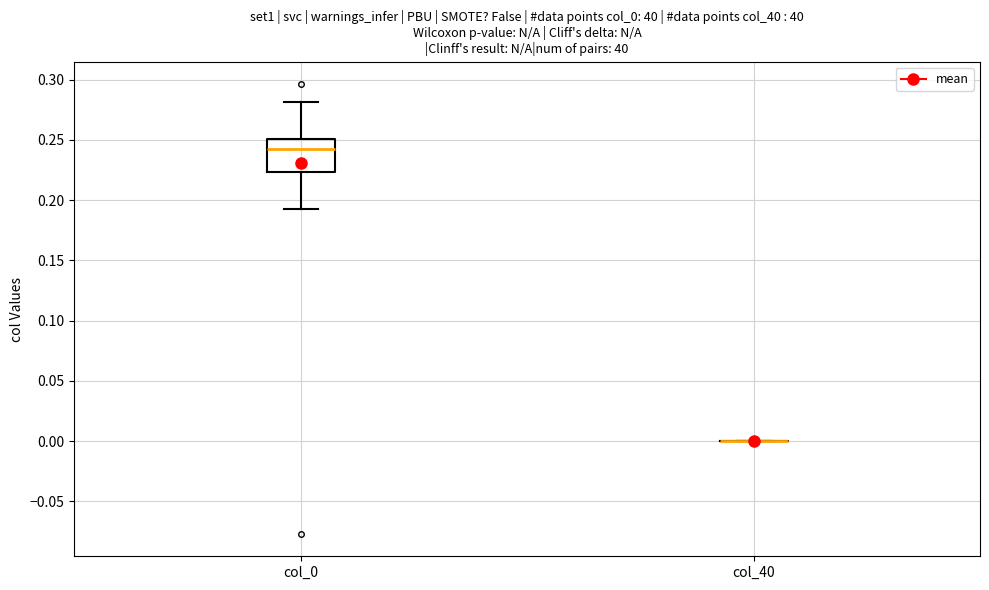

Which box is the tallest, from its lower edge to its upper edge?

col_0